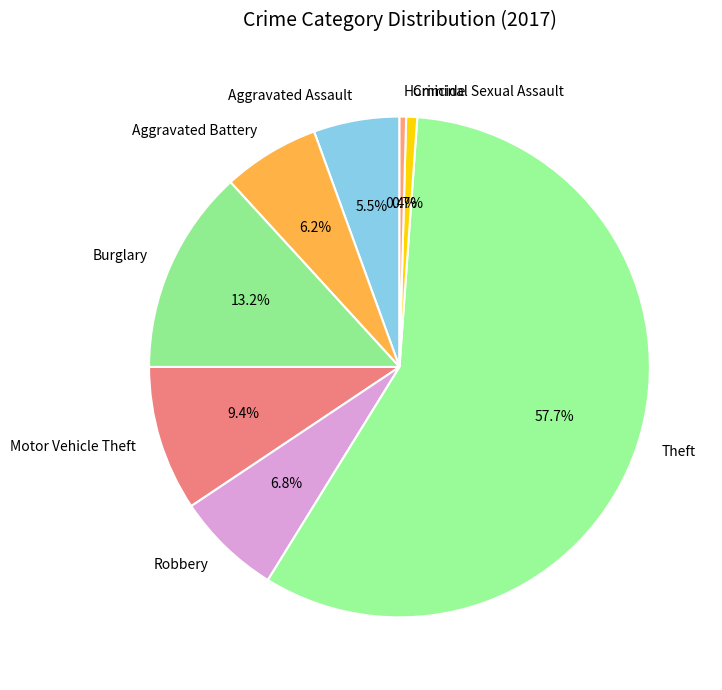

How many slices are in this pie chart?

8